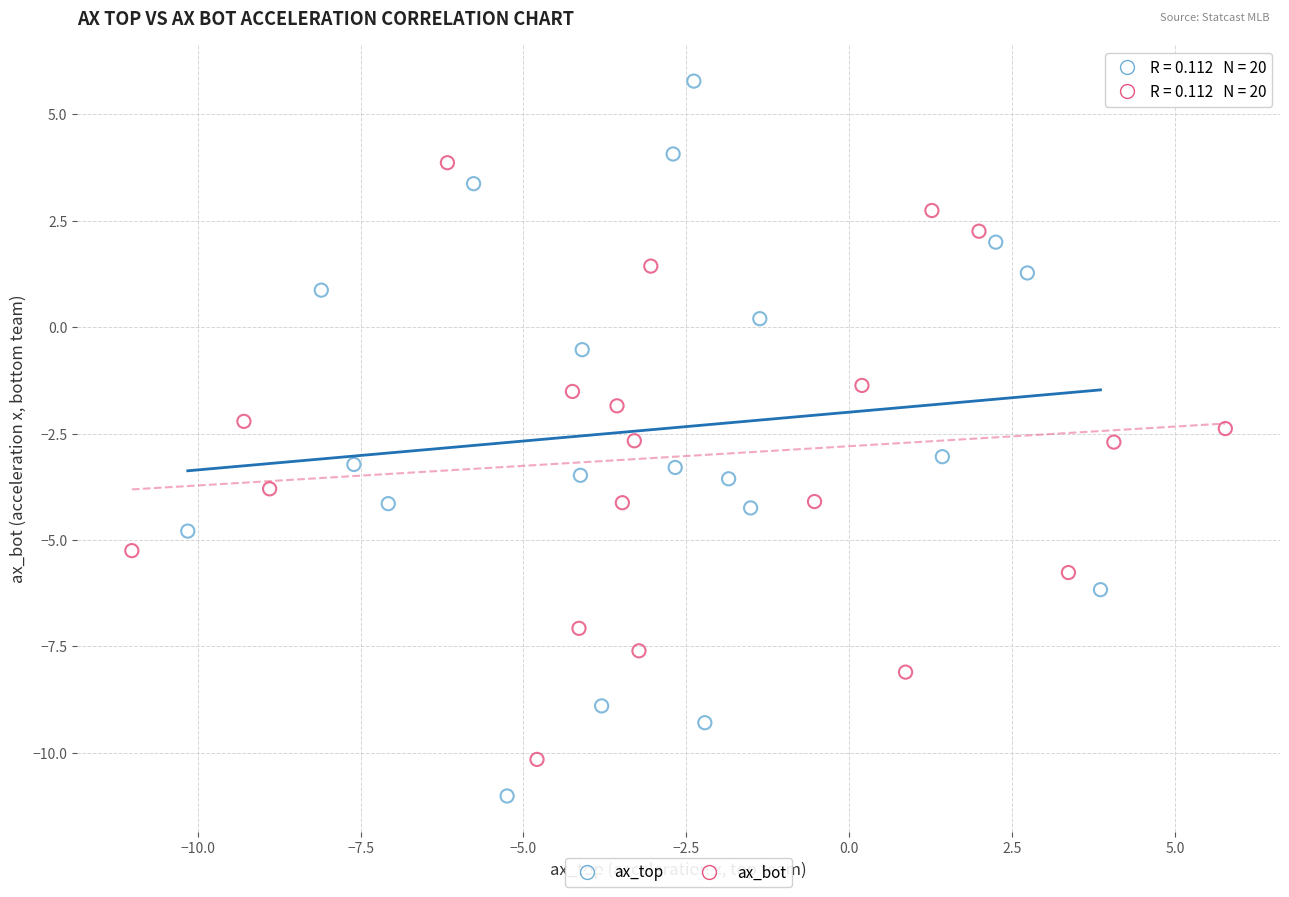

What are all the series names shown in the legend?

ax_top, ax_bot